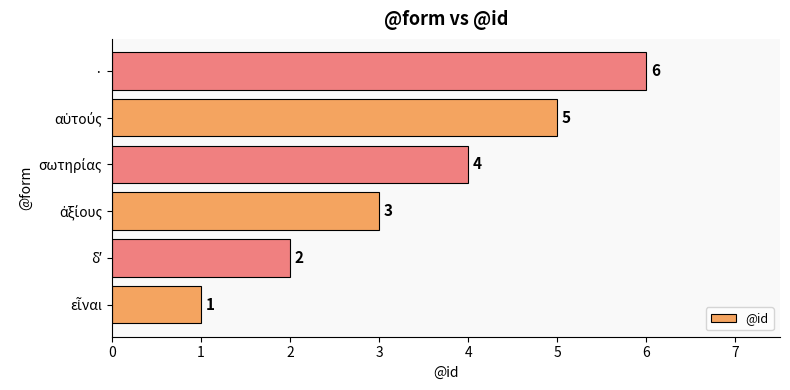

What is the average value?

4